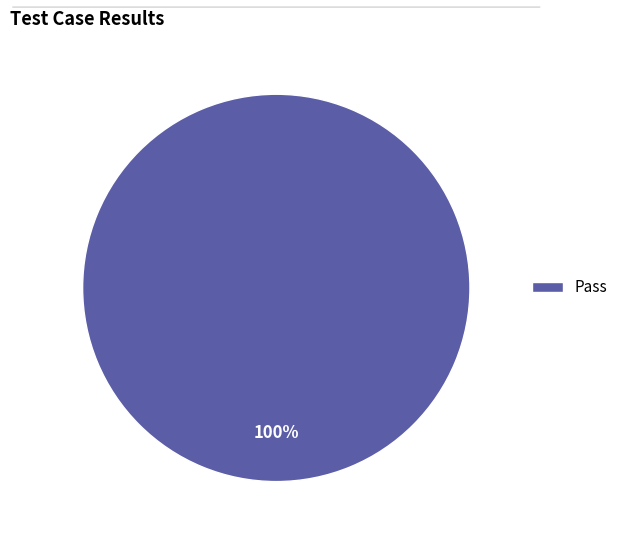

Is there a majority slice in this chart?

Yes